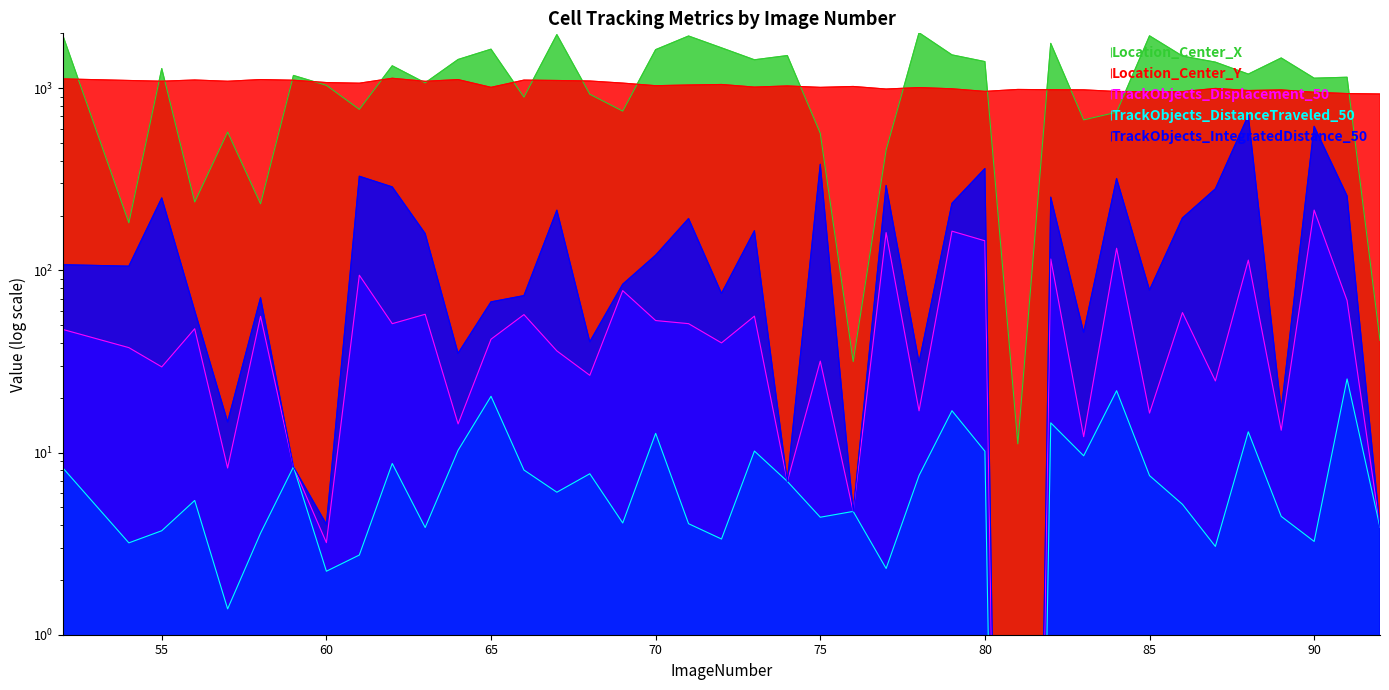

Which category has the highest value across all series?

78